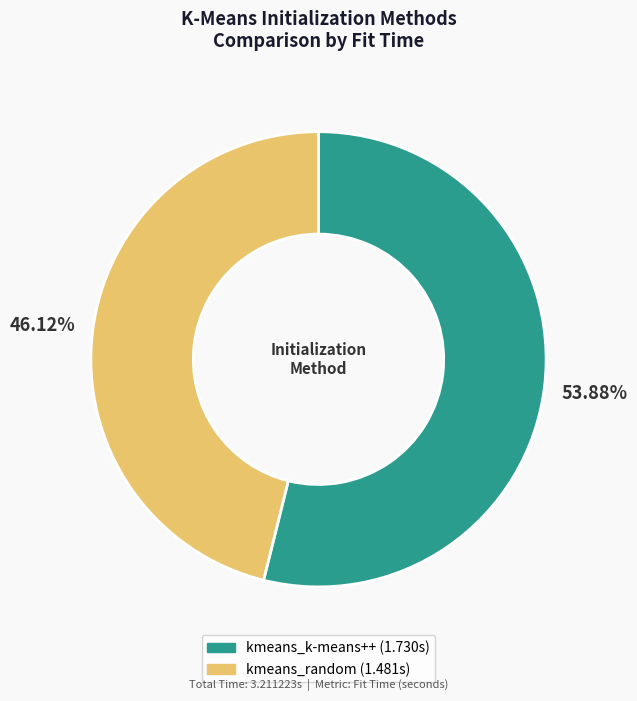

Which has a higher value, kmeans_k-means++ or kmeans_random?

kmeans_k-means++